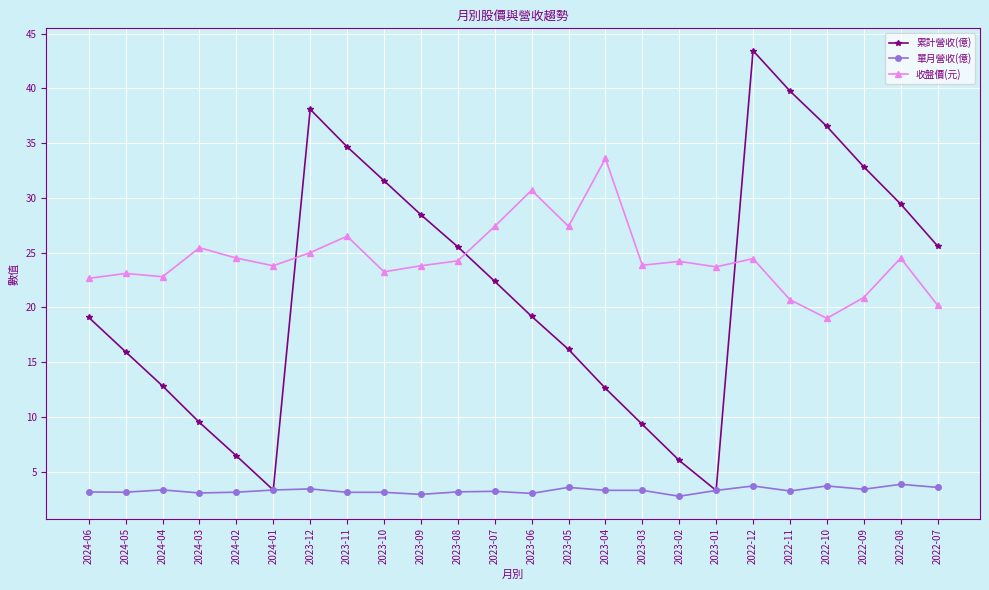

What is the average value of the 單月營收(億) series?

3.3